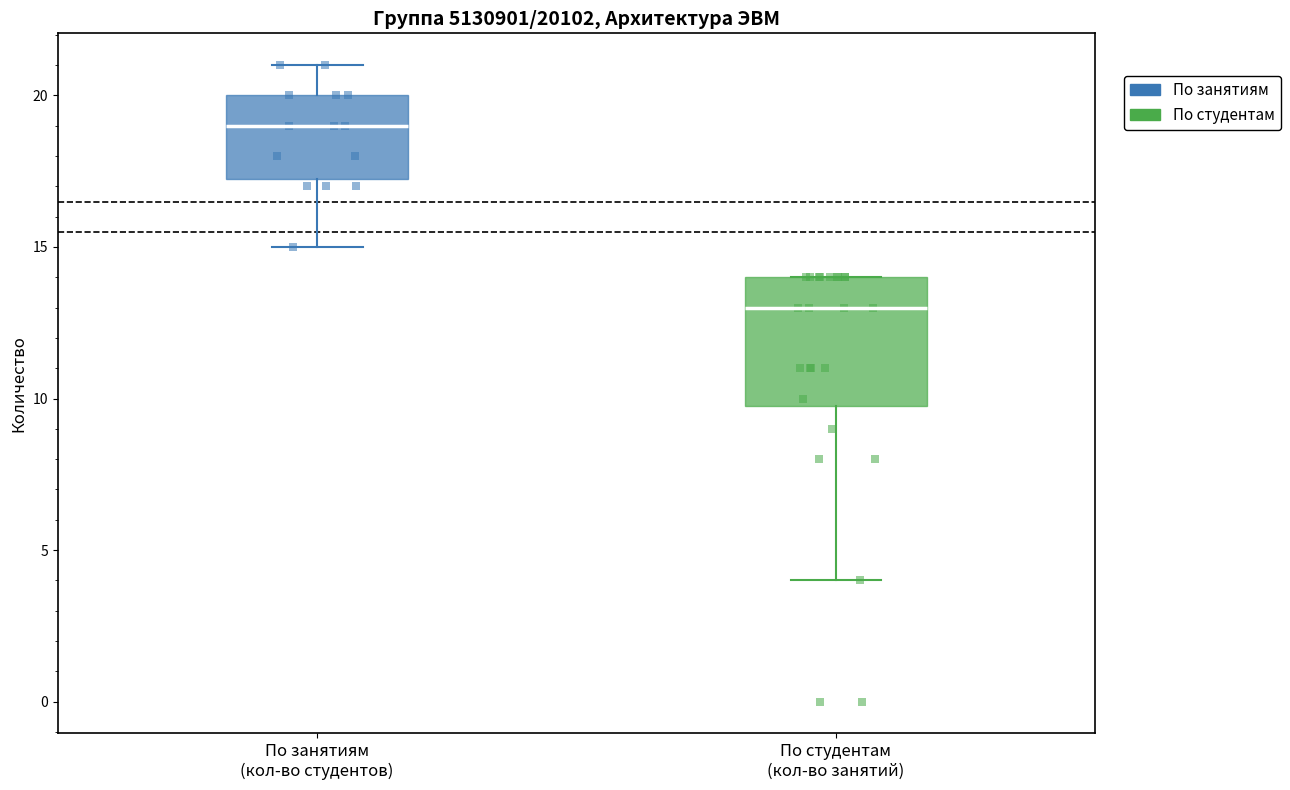

Reading left to right, transcribe this box plot: for each box, give where its median line is, the range the box spans, and where its two whiskers end, as read against the y-axis. The values are not printed on the chart, so give them approximately, as read against the axis.

По занятиям (кол-во студентов): median 19.0, box 17.5 to 20.0, whiskers 15.0 to 21.0
По студентам (кол-во занятий): median 13.0, box 10.0 to 14.0, whiskers 4.0 to 14.0